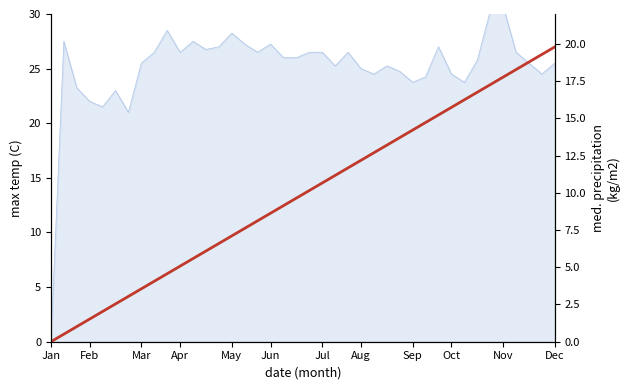

What is the change in value from 23 to 26?

+1.5